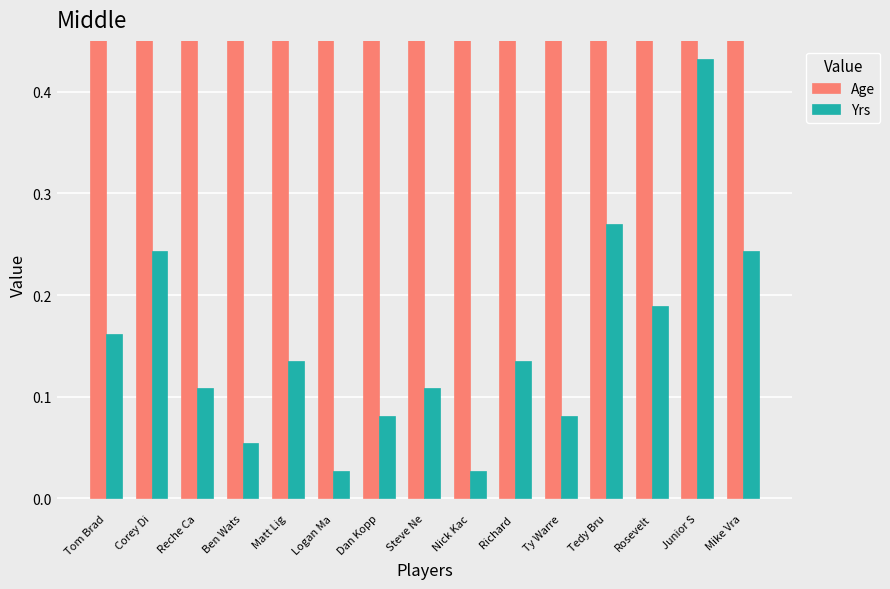

What is the difference between the maximum and minimum values in the Age series?

0.4